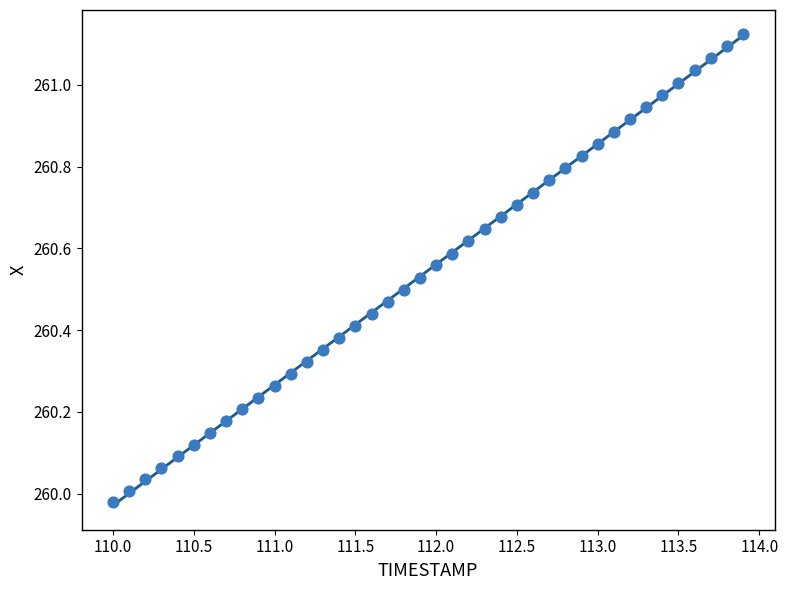

What is the range of Y values (max minus min)?

1.1